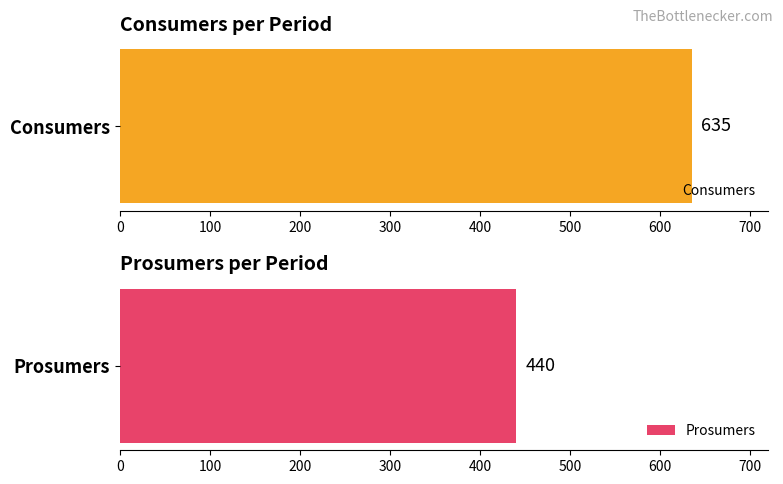

Which series has the widest spread of values?

Consumers